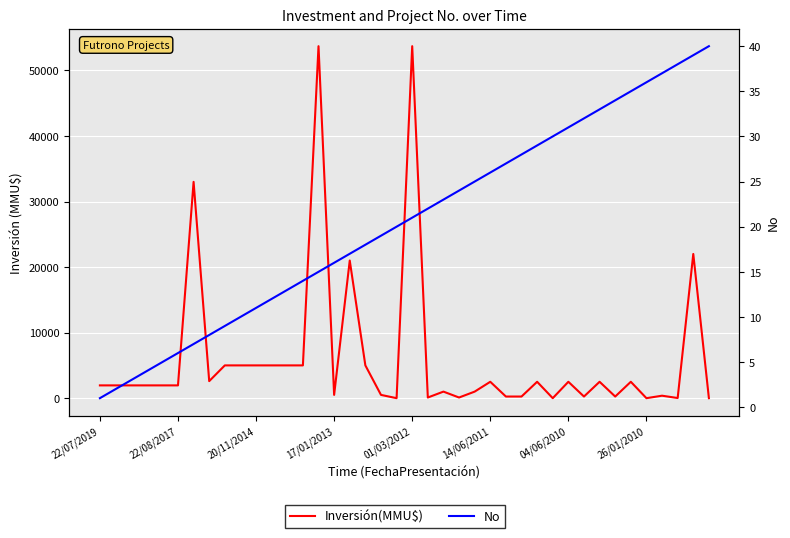

How many positive values does the Inversión(MMU$) series have?

36